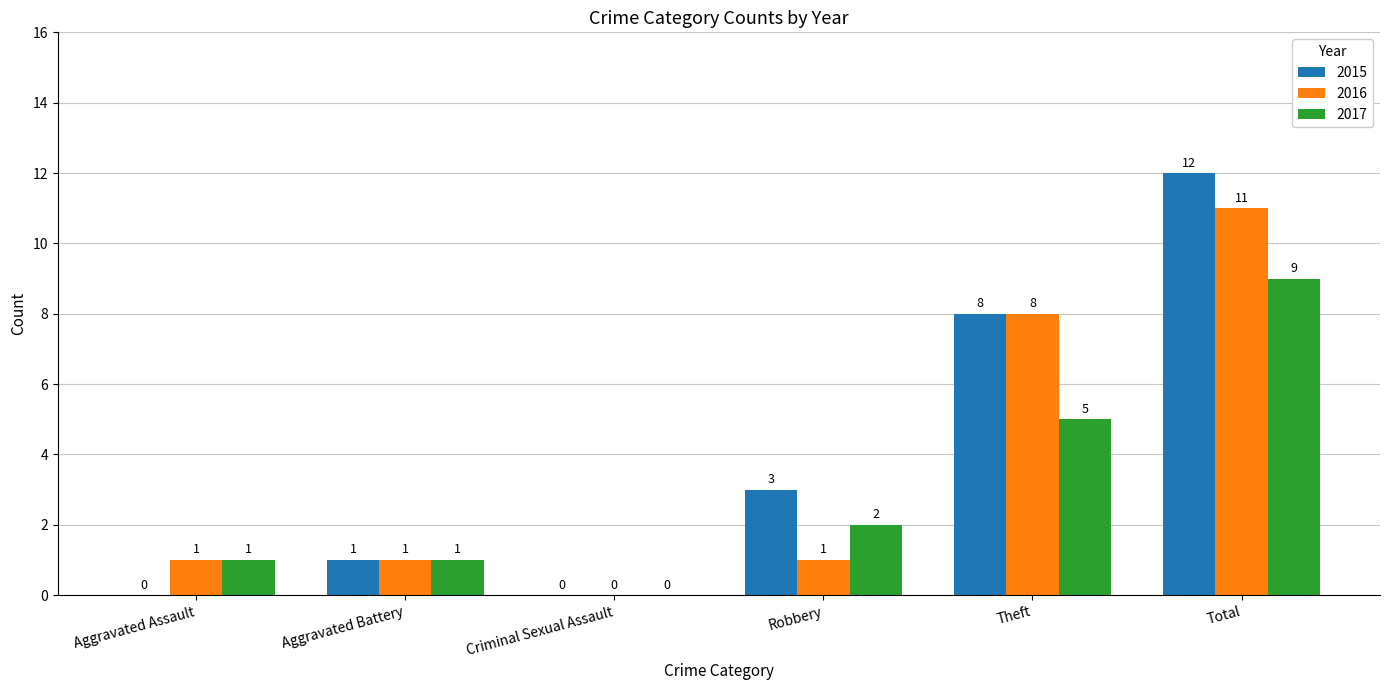

Which series has the largest total across all categories?

2015